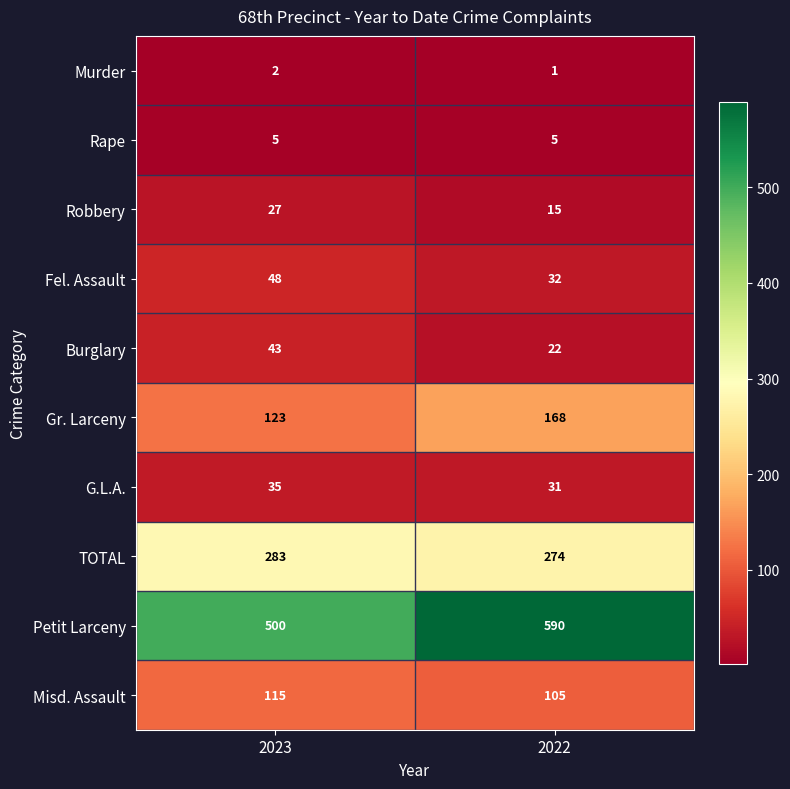

Which label corresponds to the largest value in the chart?

2022